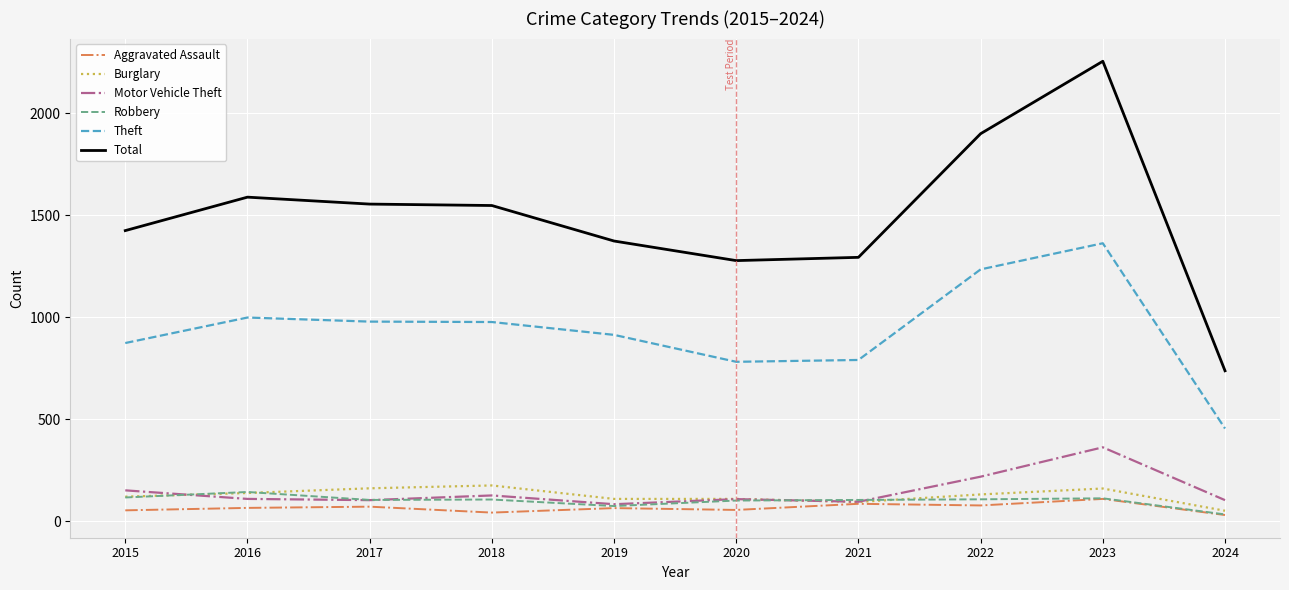

How many distinct data groups are displayed?

6